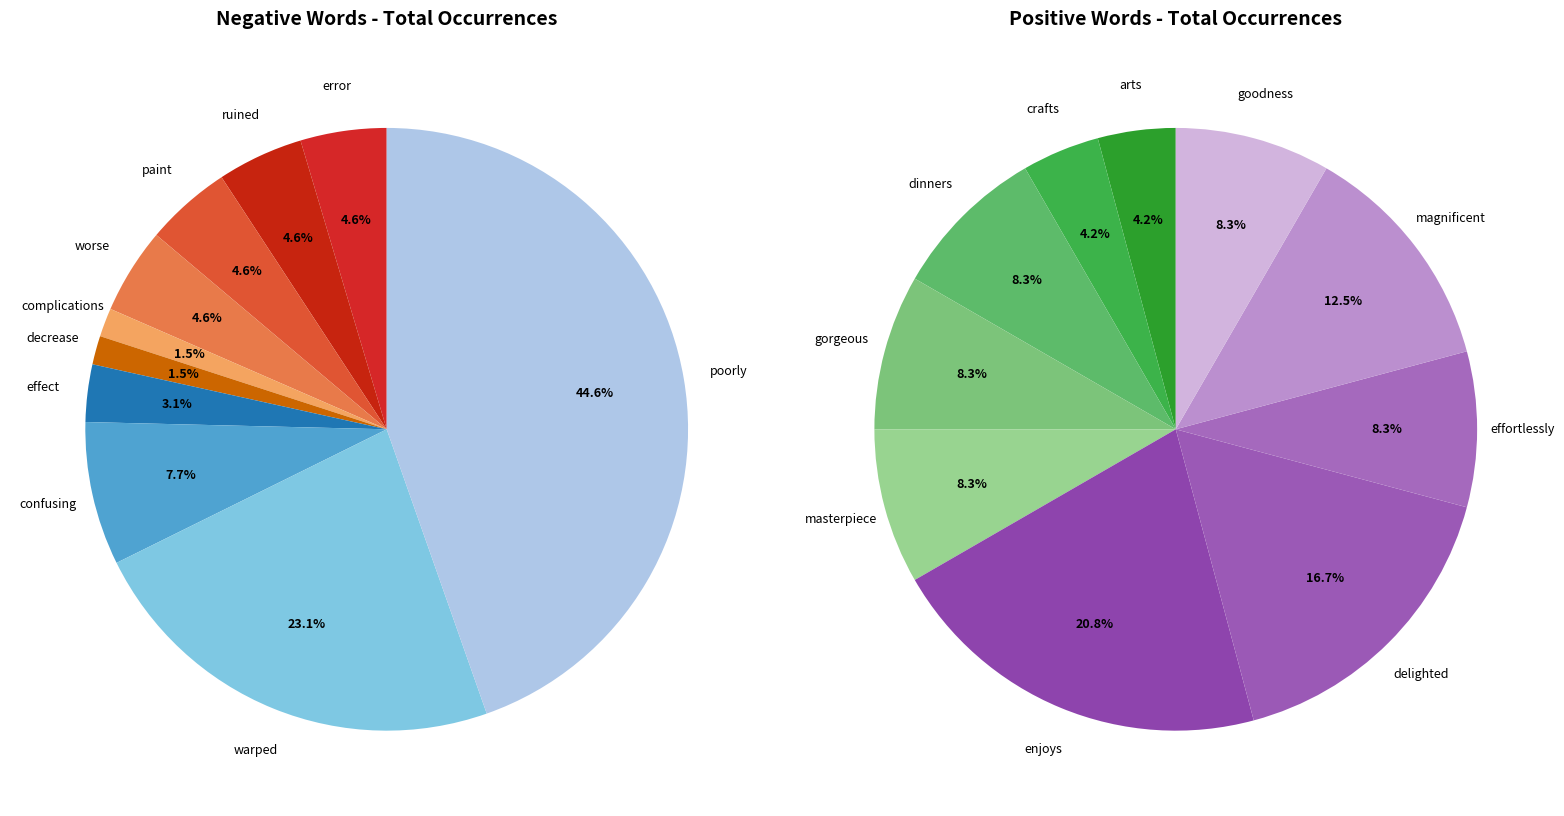

Does 9 account for over 50% of the chart?

No